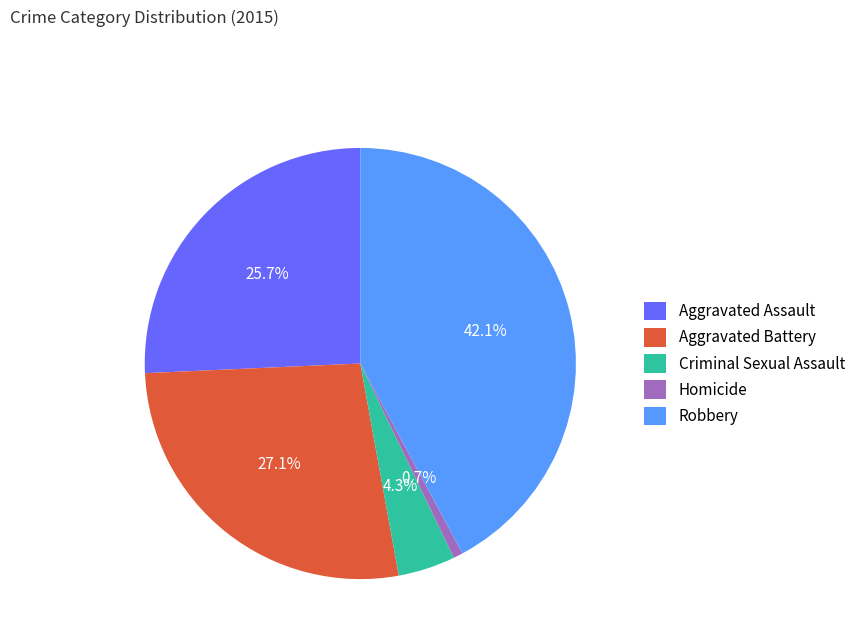

Combined, what portion of the pie is Robbery and Criminal Sexual Assault?

46.4%